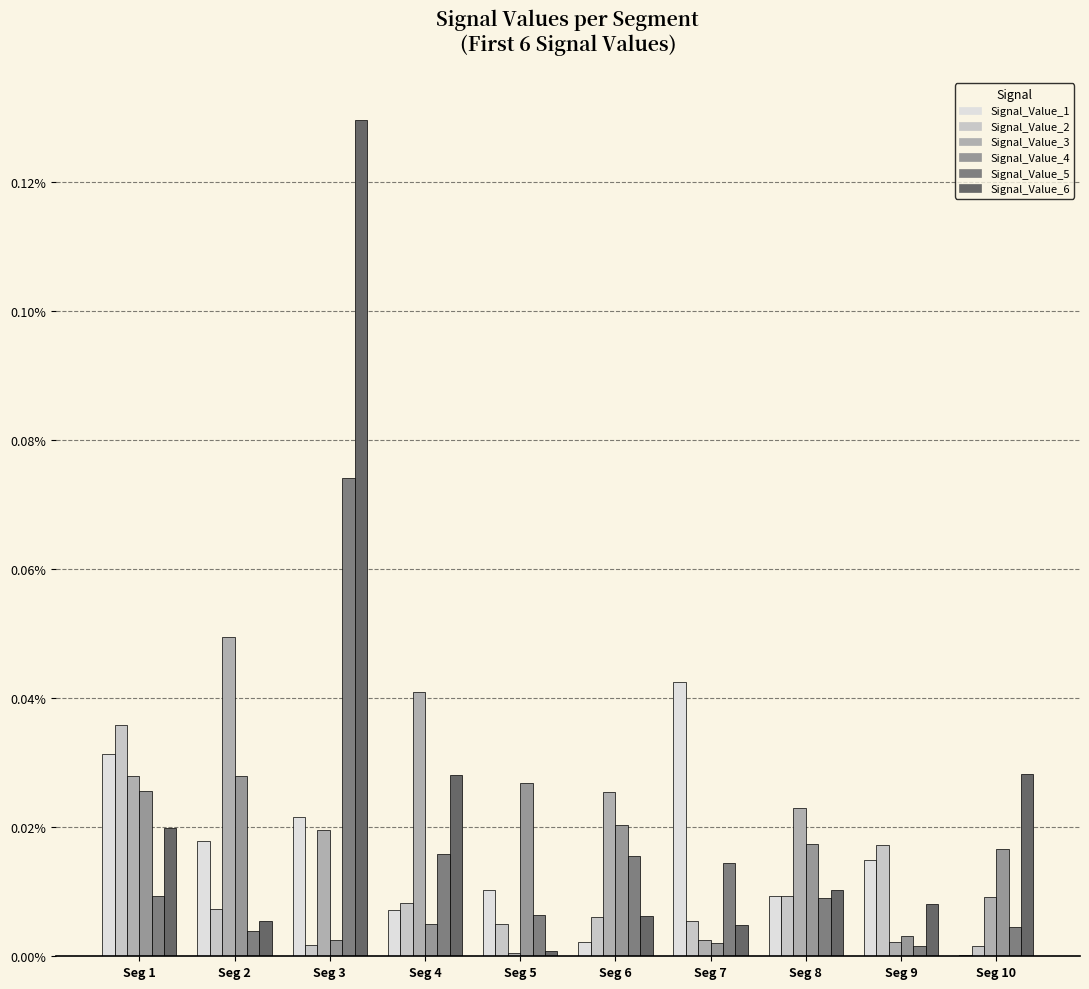

Rank the series at Seg 10 from lowest to highest value.

Signal_Value_1, Signal_Value_2, Signal_Value_5, Signal_Value_3, Signal_Value_4, Signal_Value_6